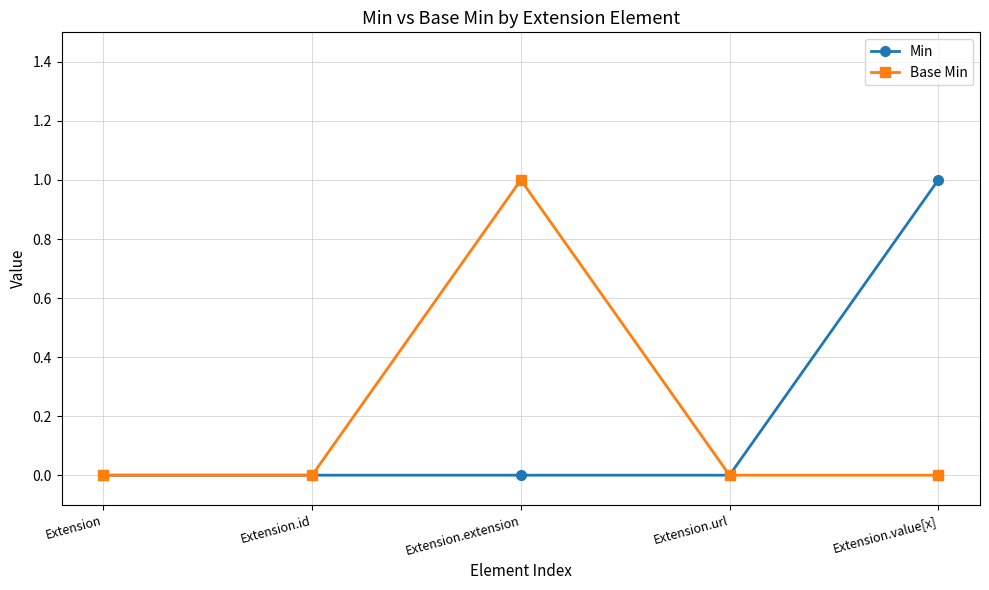

What position from the left is Extension.id?

2